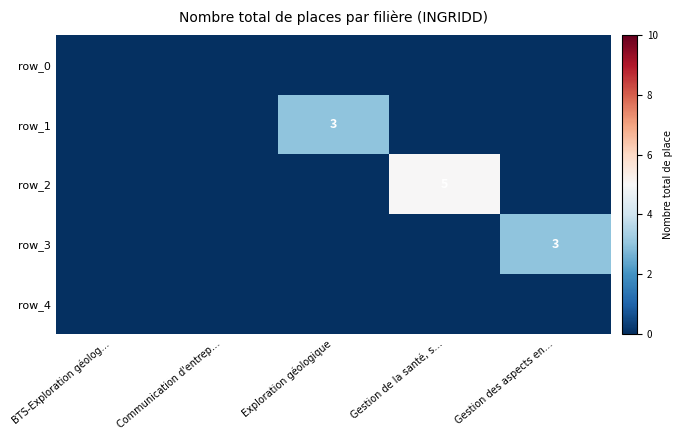

Reading left to right, transcribe all the data shown in this chart.

row_0: 0	0	0	0	0
row_1: 0	0	3	0	0
row_2: 0	0	0	5	0
row_3: 0	0	0	0	3
row_4: 0	0	0	0	0